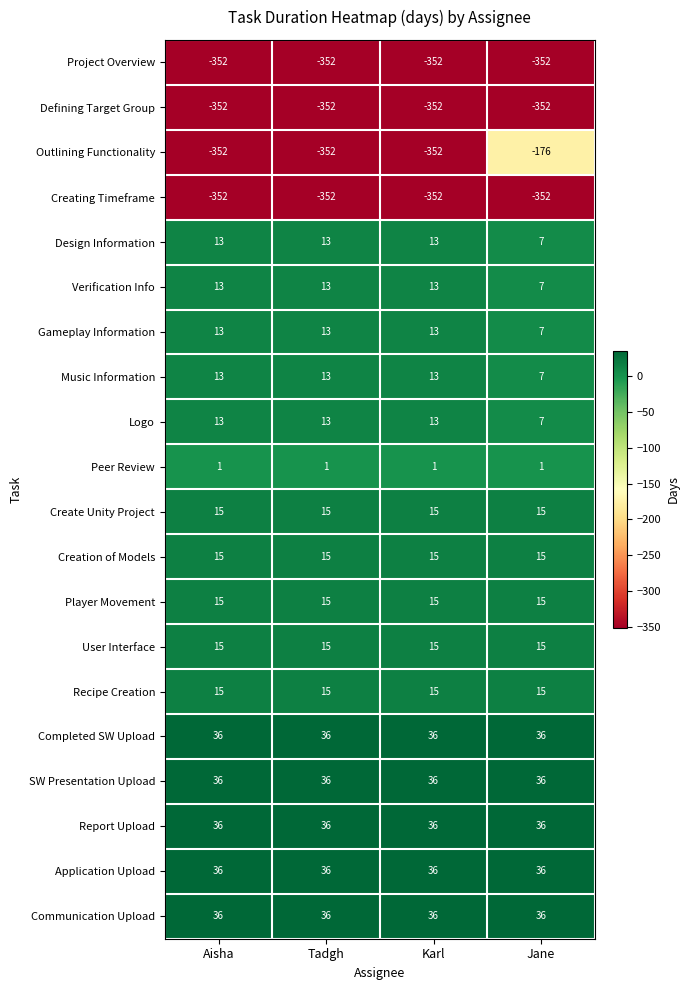

The value of Music Information at Tadgh is 7. True or false?

False